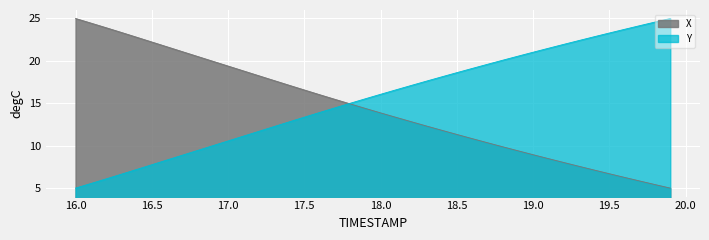

True or false: X and Y cross at least once.

True